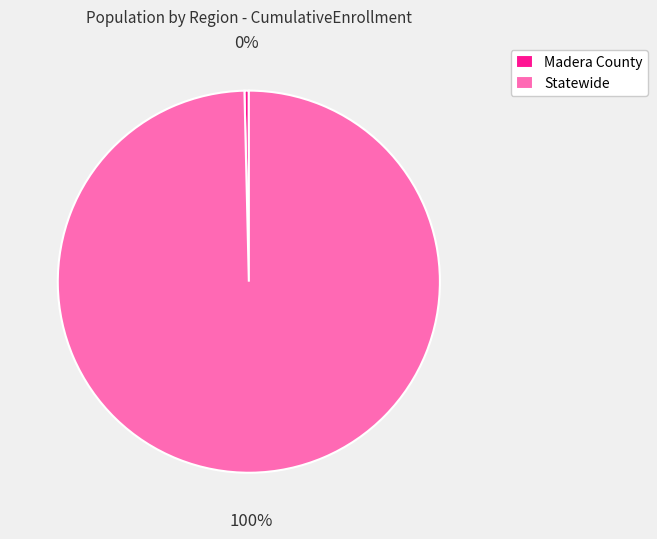

Which has a higher value, Madera County or Statewide?

Statewide